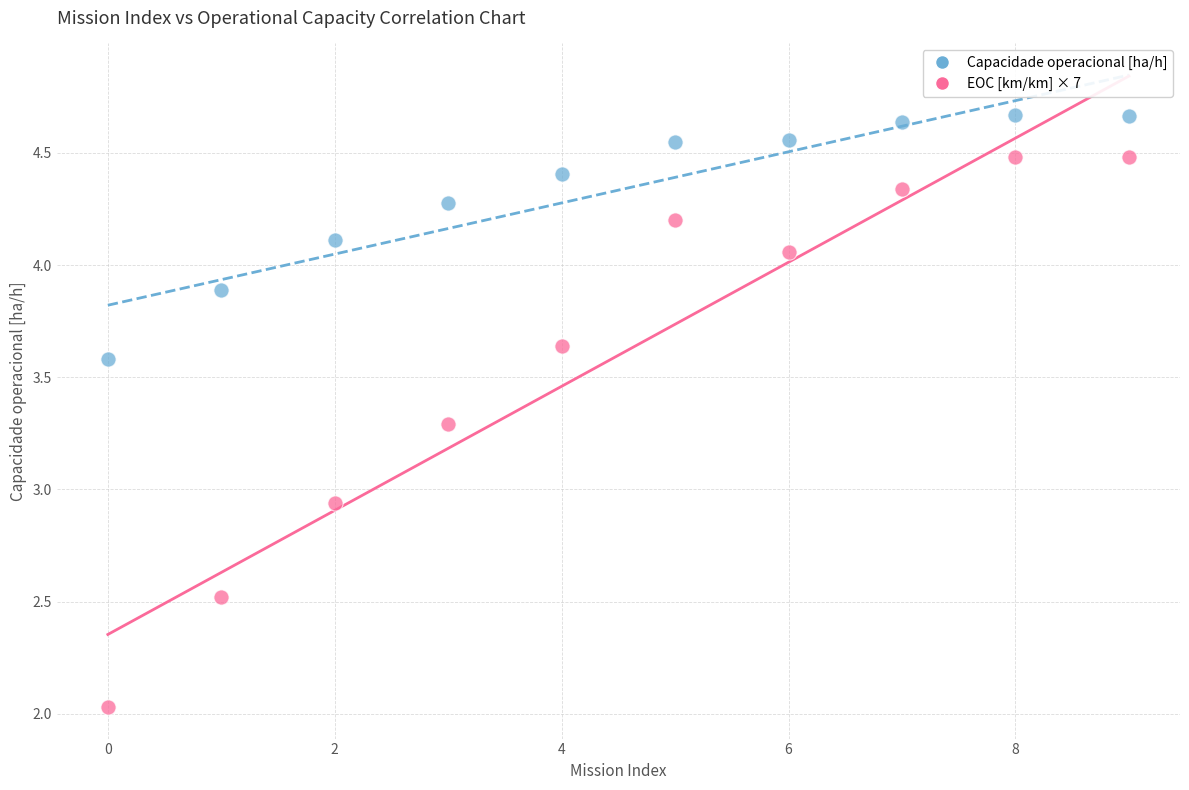

Across all data points, what is the range of Y values (max minus min)?

2.6